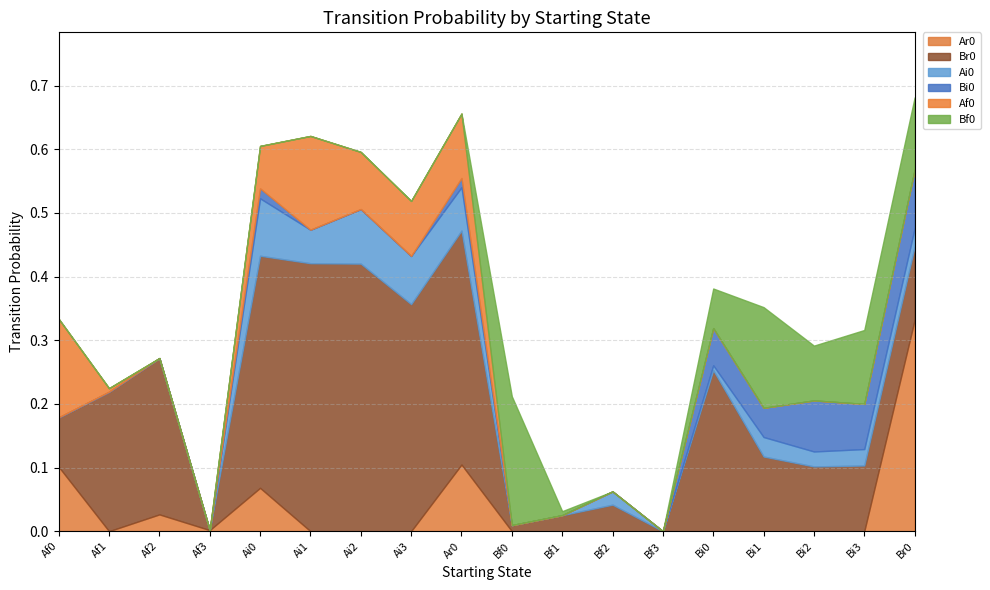

Does the chart have visible grid lines?

Yes